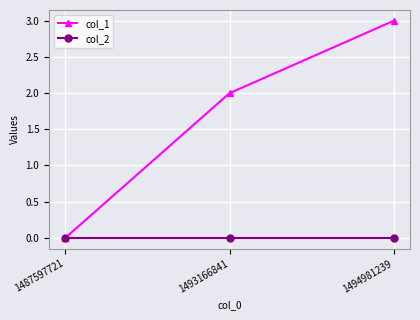

What is the difference between the maximum and second lowest values in the col_1 series?

1